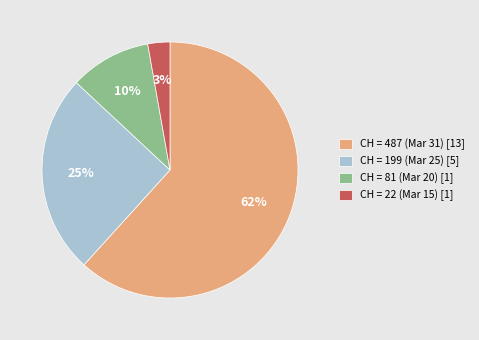

What is the majority slice?

CH = 487 (Mar 31) [13]